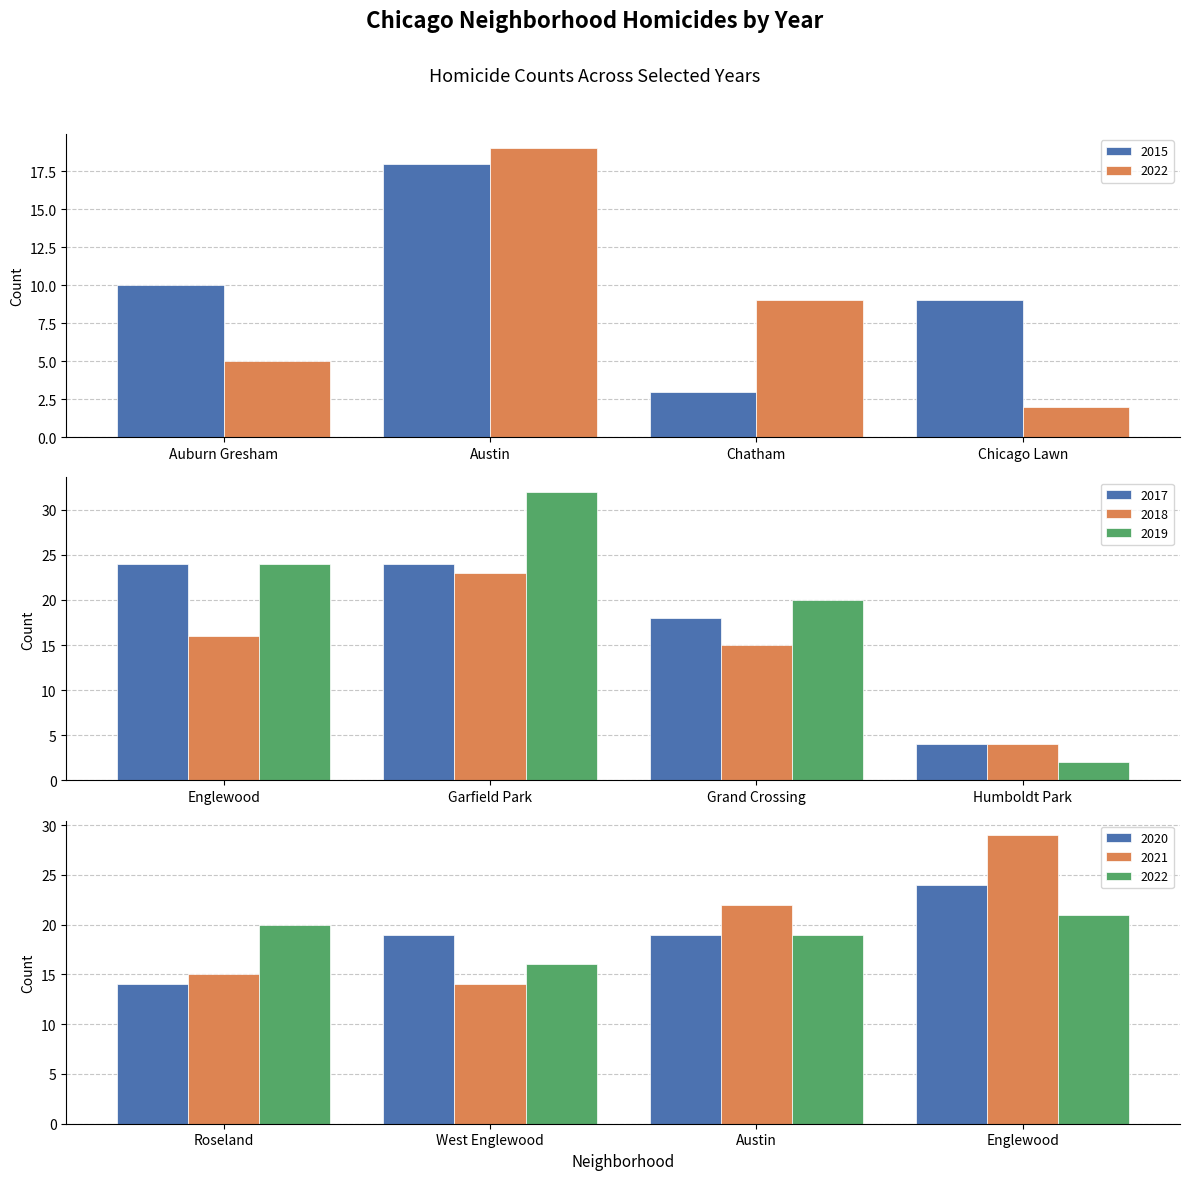

List the labels in order of 2018 value, smallest first.

Humboldt Park, Grand Crossing, Englewood, Garfield Park